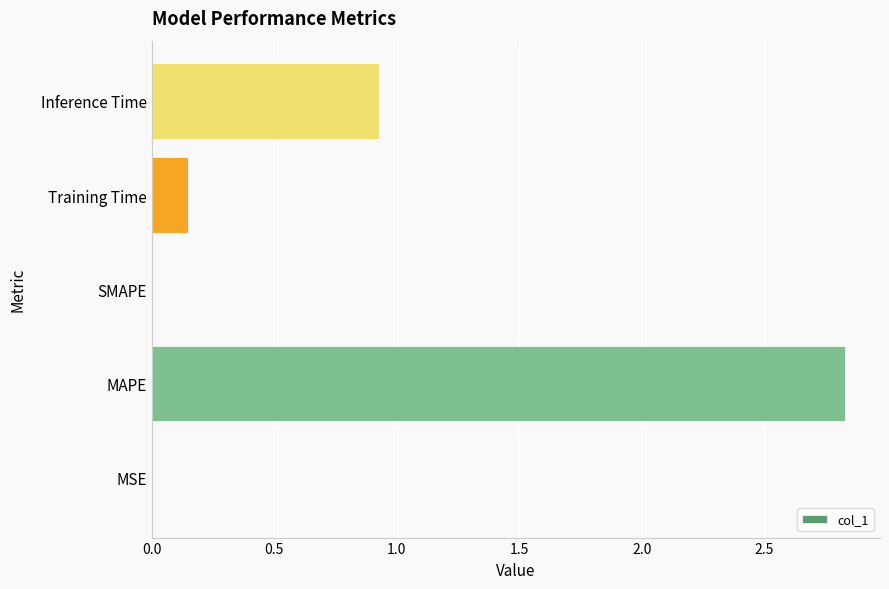

What is the change in value from SMAPE to Training Time?

+0.1